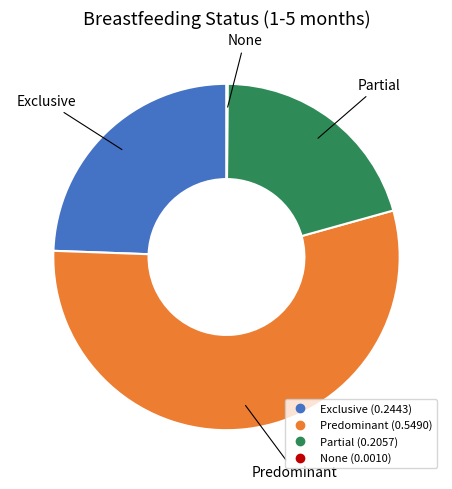

Does Exclusive account for over 50% of the chart?

No